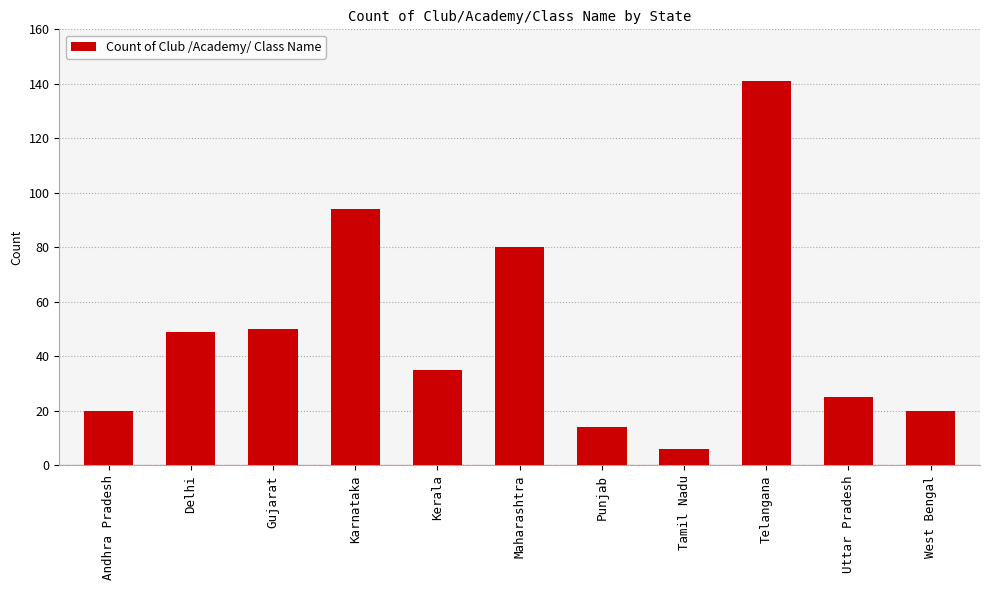

What position from the left is Telangana?

9